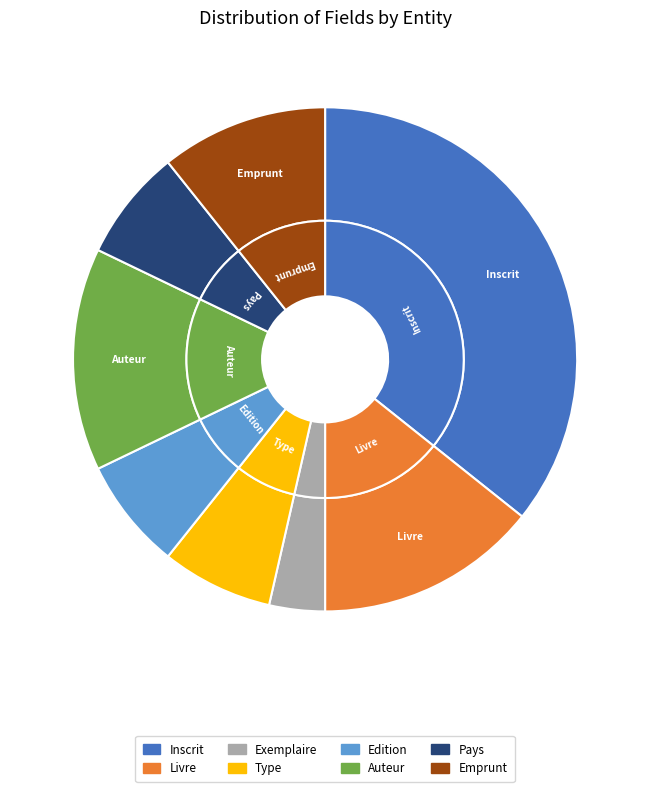

Rank the categories by value from highest to lowest.

Inscrit, Livre, Auteur, Emprunt, Type, Edition, Pays, Exemplaire